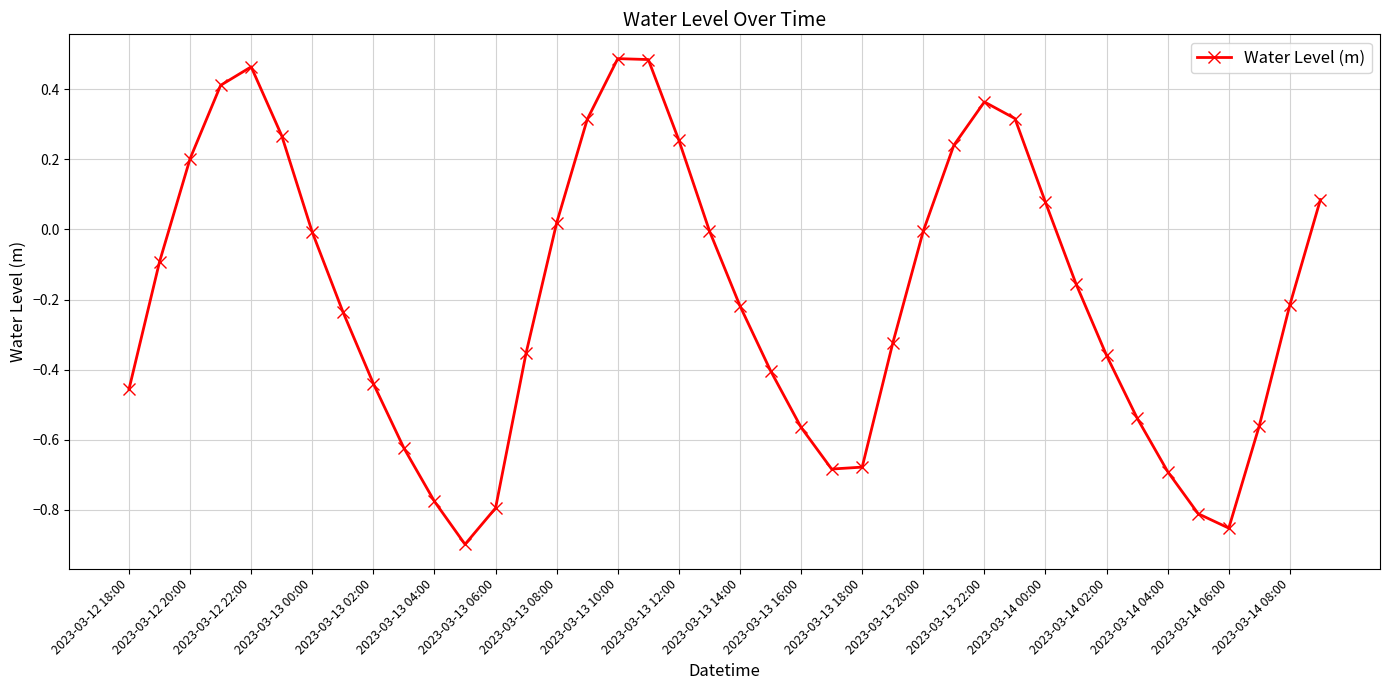

True or false: the data has more than 0 interior local peaks.

True